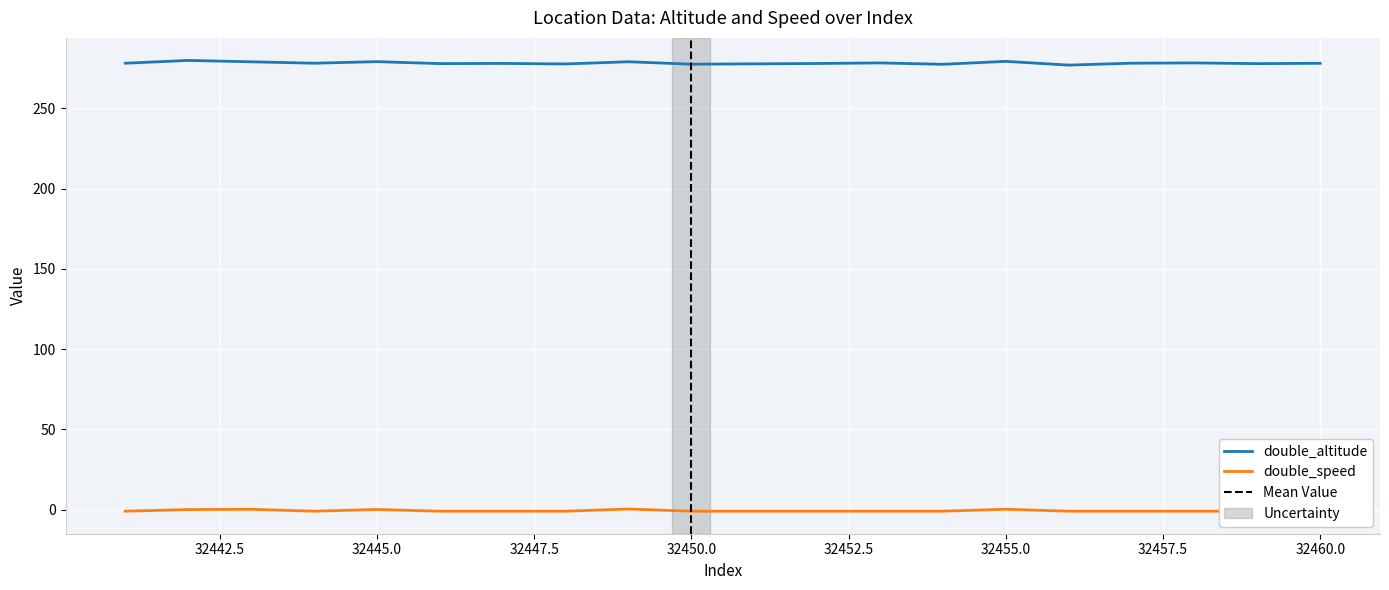

At which label is double_altitude closest to 278?

32460